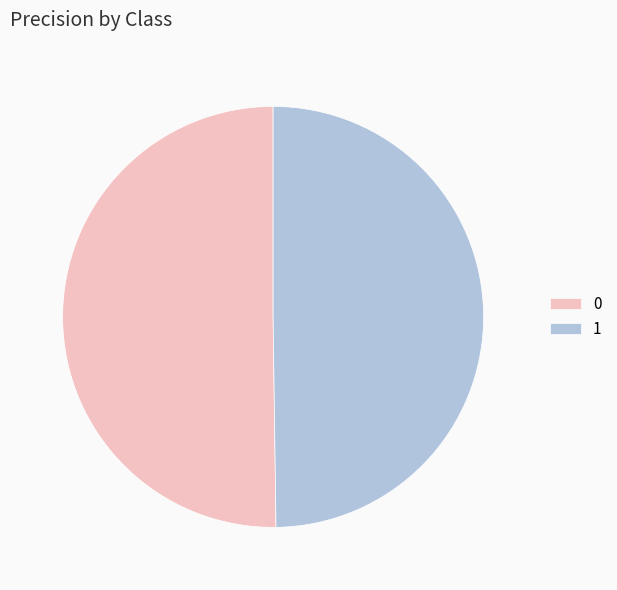

True or false: 1 accounts for 43% of the total.

False